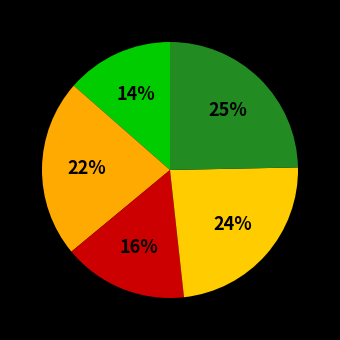

How many slices are in this pie chart?

5